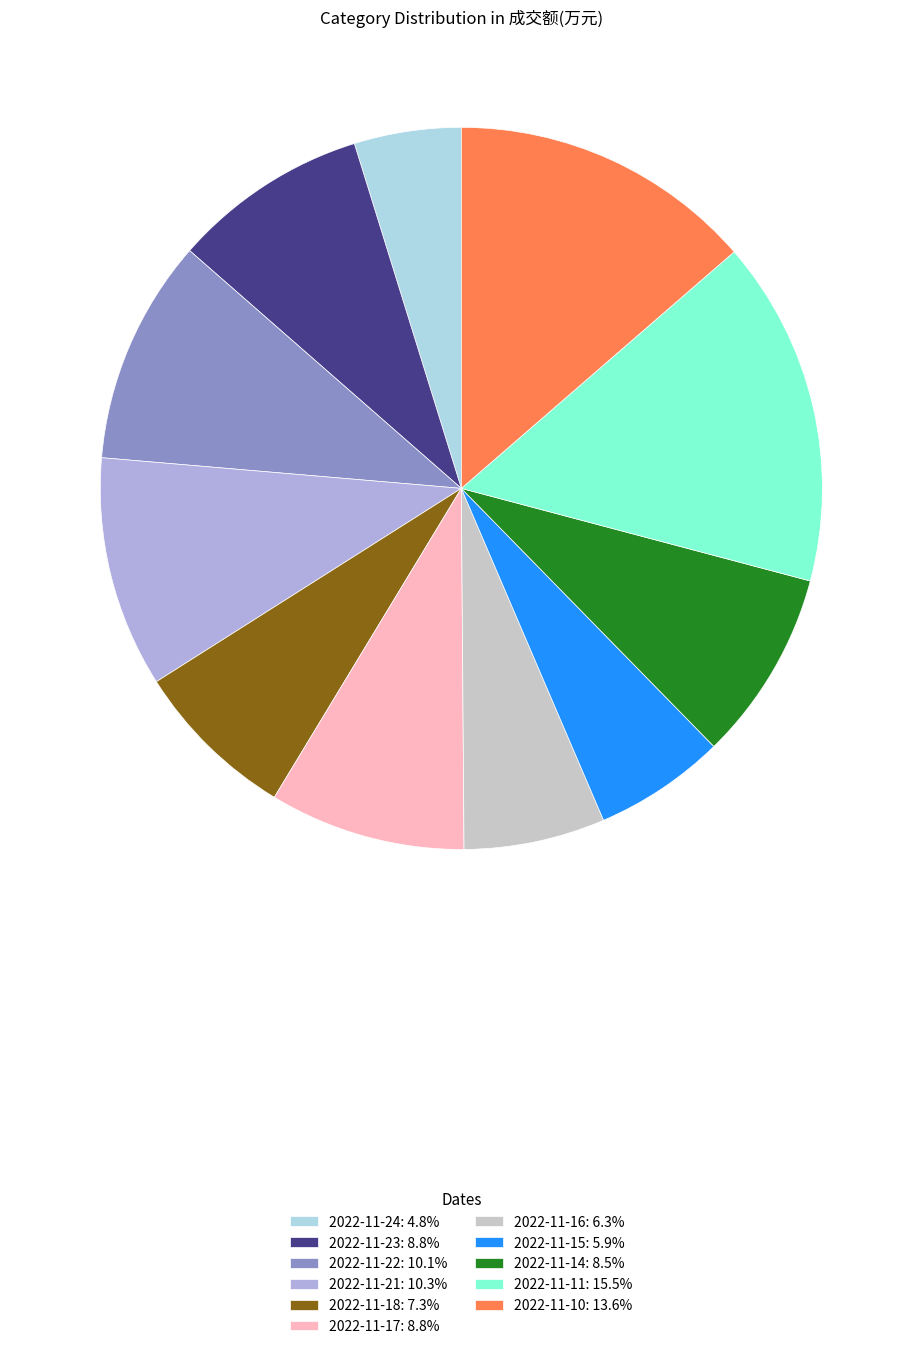

How many segments does this pie chart have?

11